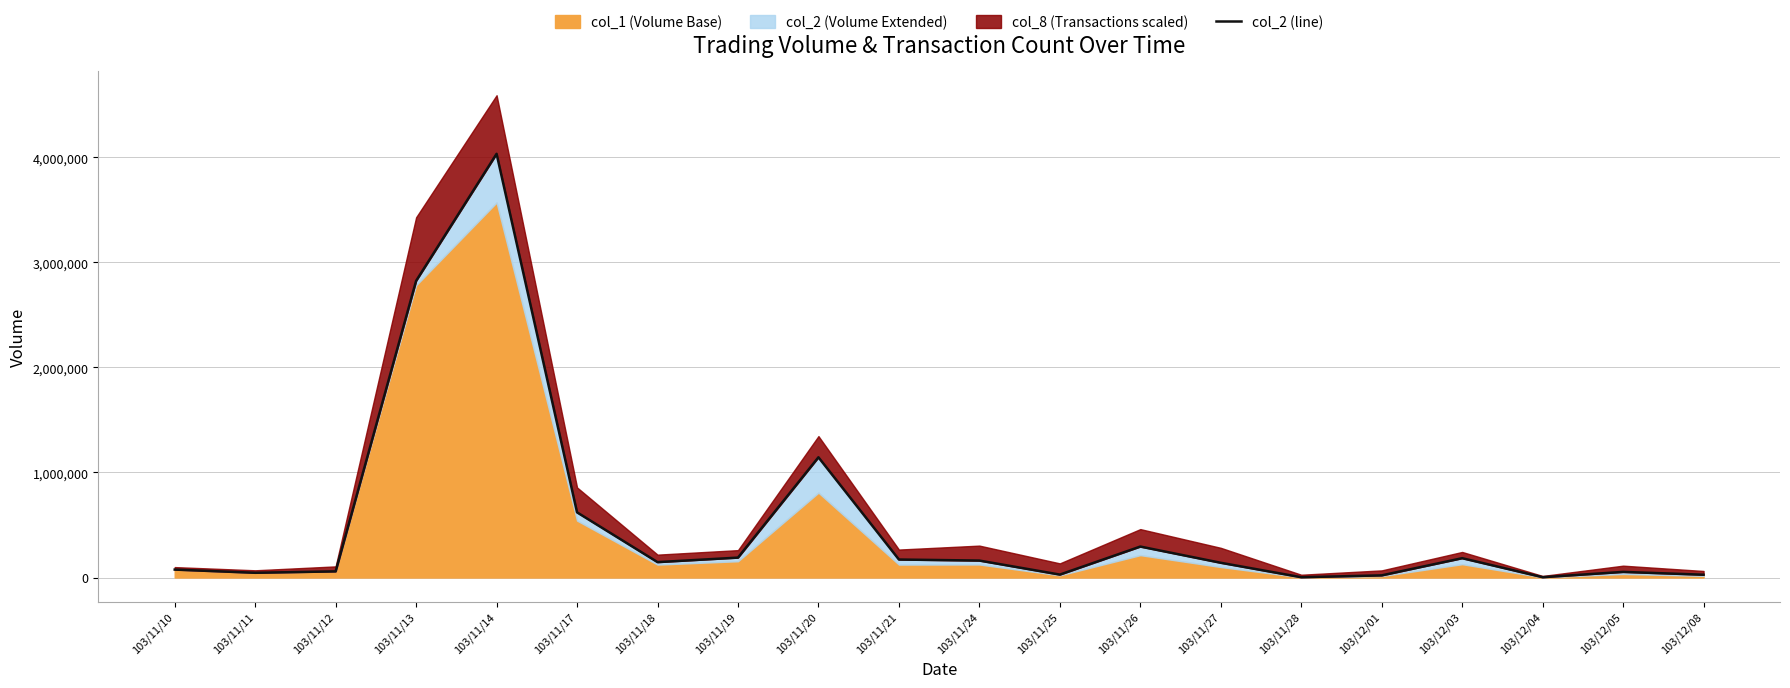

What is the ratio of the value at 103/11/12 to the value at 103/11/27?

0.4